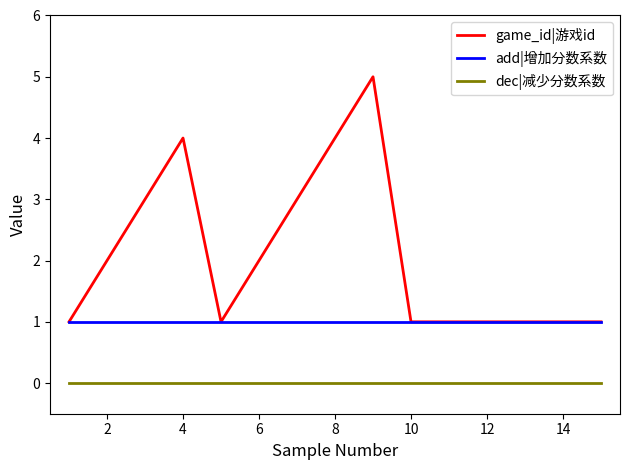

Is this an area chart (filled region under the line)?

No